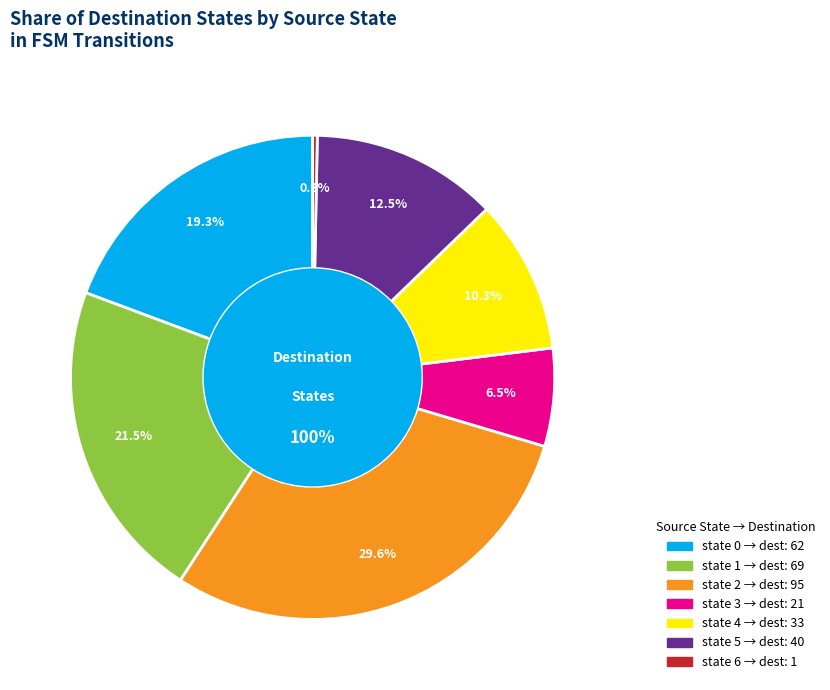

How many slices are in this pie chart?

7